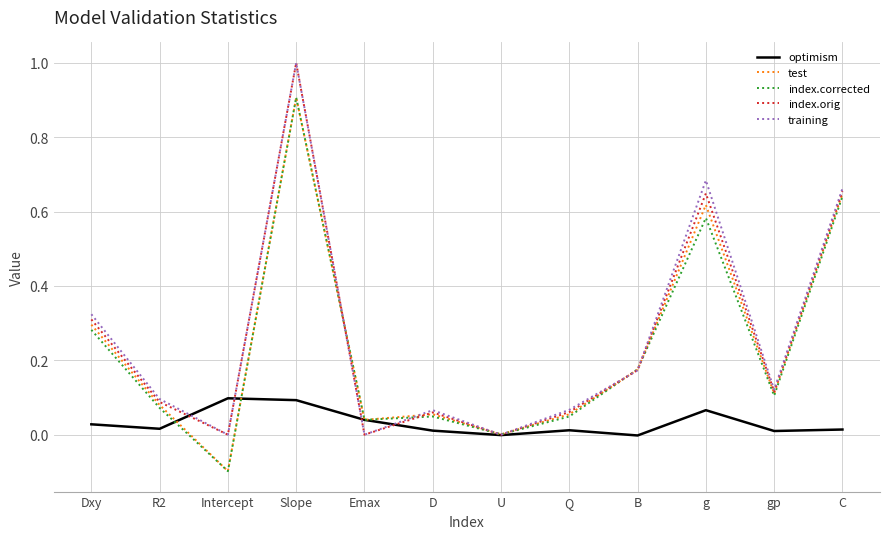

Does the chart display data point markers on the line(s)?

No